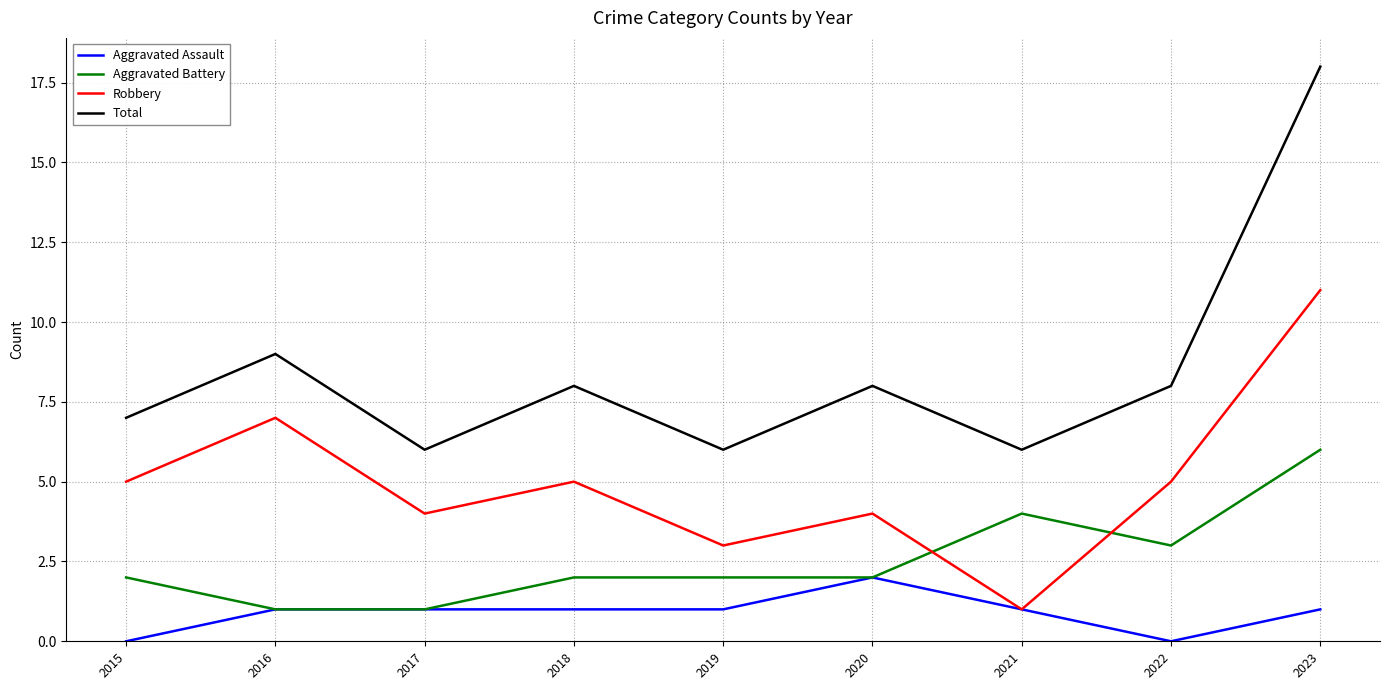

Reading right to left, what are all the values shown in this chart?

Aggravated Assault: 1	0	1	2	1	1	1	1	0
Aggravated Battery: 6	3	4	2	2	2	1	1	2
Robbery: 11	5	1	4	3	5	4	7	5
Total: 18	8	6	8	6	8	6	9	7